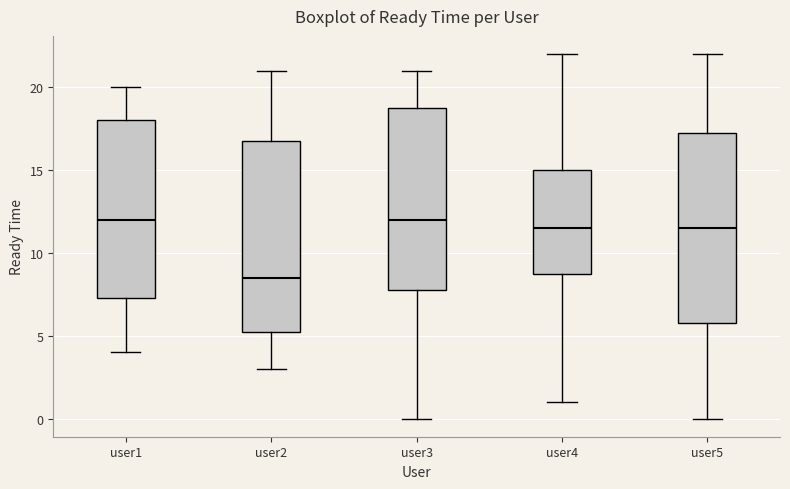

Which box's median line is the lowest?

user2